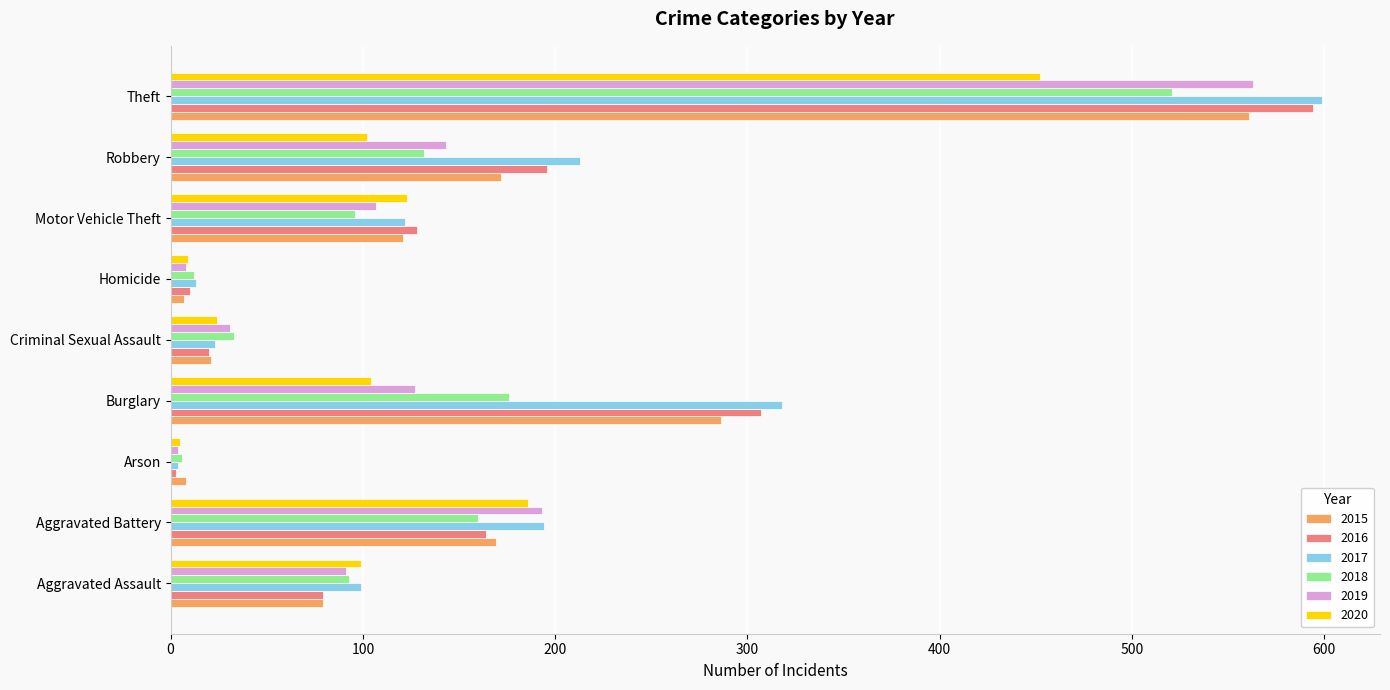

Which series has the largest total across all categories?

2017